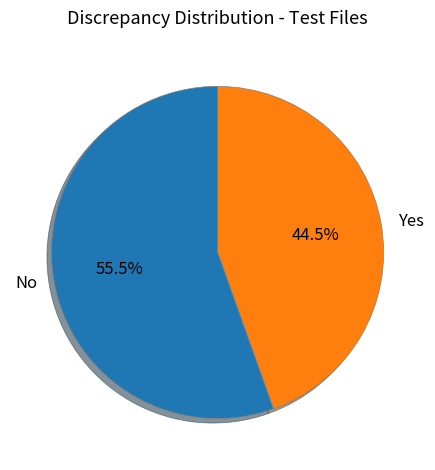

Is the sum of Yes and No greater than half?

Yes